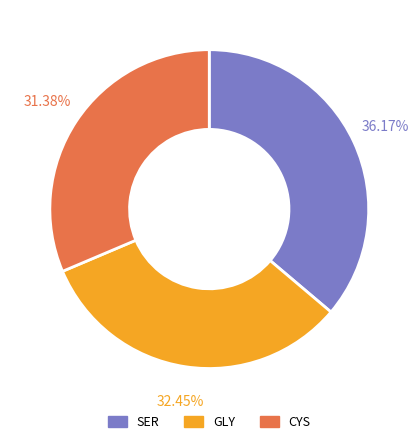

Does any single category account for the majority?

No